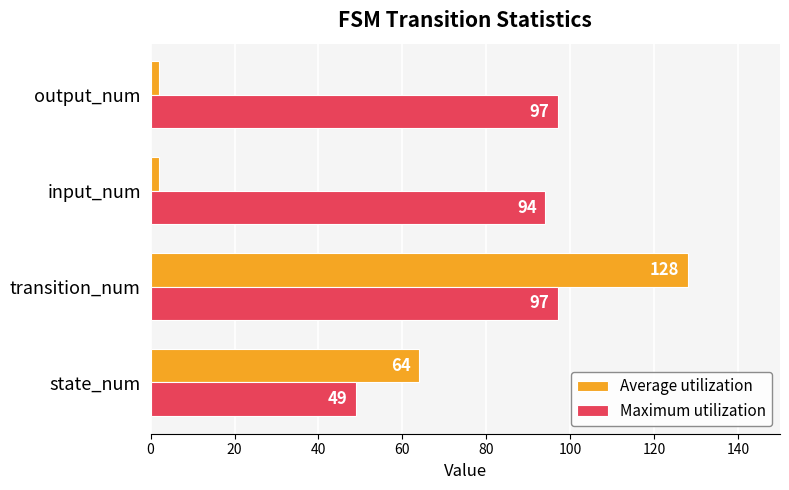

Which category has the highest value across all series?

transition_num